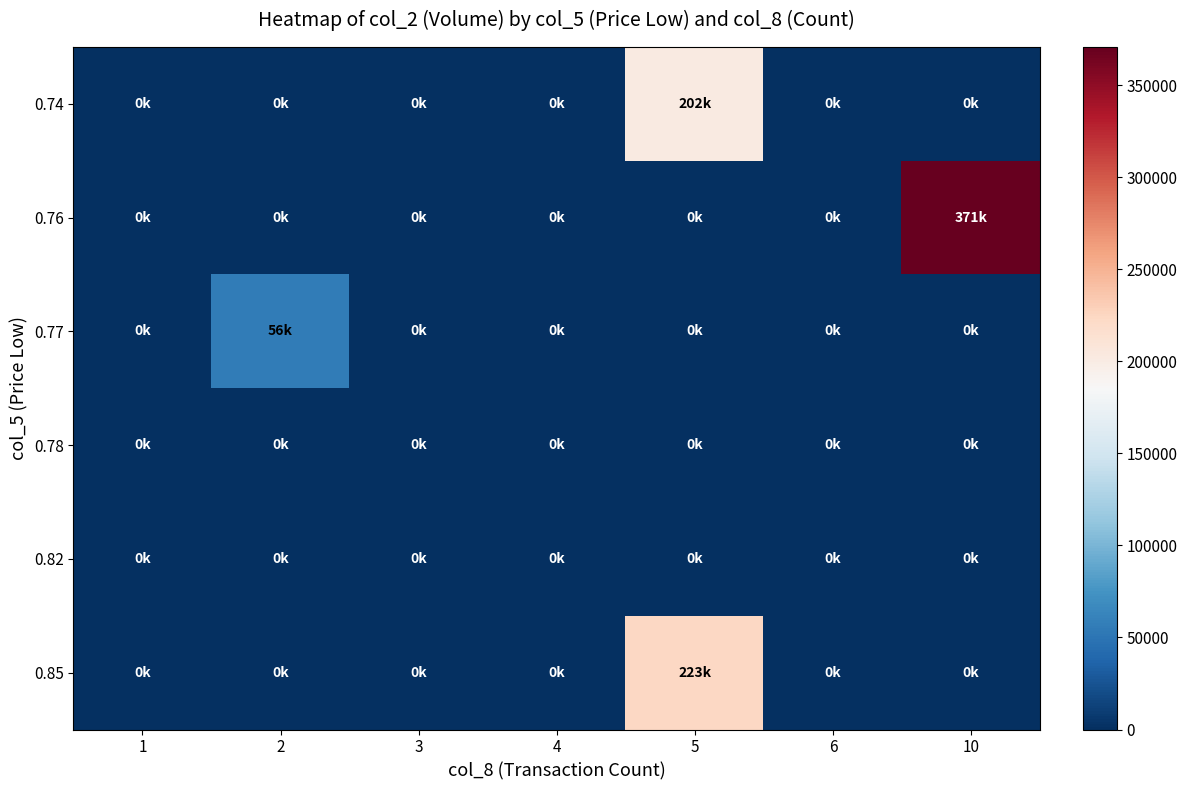

Reading right to left, transcribe all the data shown in this chart.

0.74: 10=0	6=0	5=202470	4=0	3=0	2=0	1=0
0.76: 10=370750	6=0	5=0	4=0	3=0	2=0	1=0
0.77: 10=0	6=0	5=0	4=0	3=0	2=56230	1=0
0.78: 10=0	6=0	5=0	4=0	3=0	2=0	1=0
0.82: 10=0	6=0	5=0	4=0	3=0	2=0	1=0
0.85: 10=0	6=0	5=223400	4=0	3=0	2=0	1=0